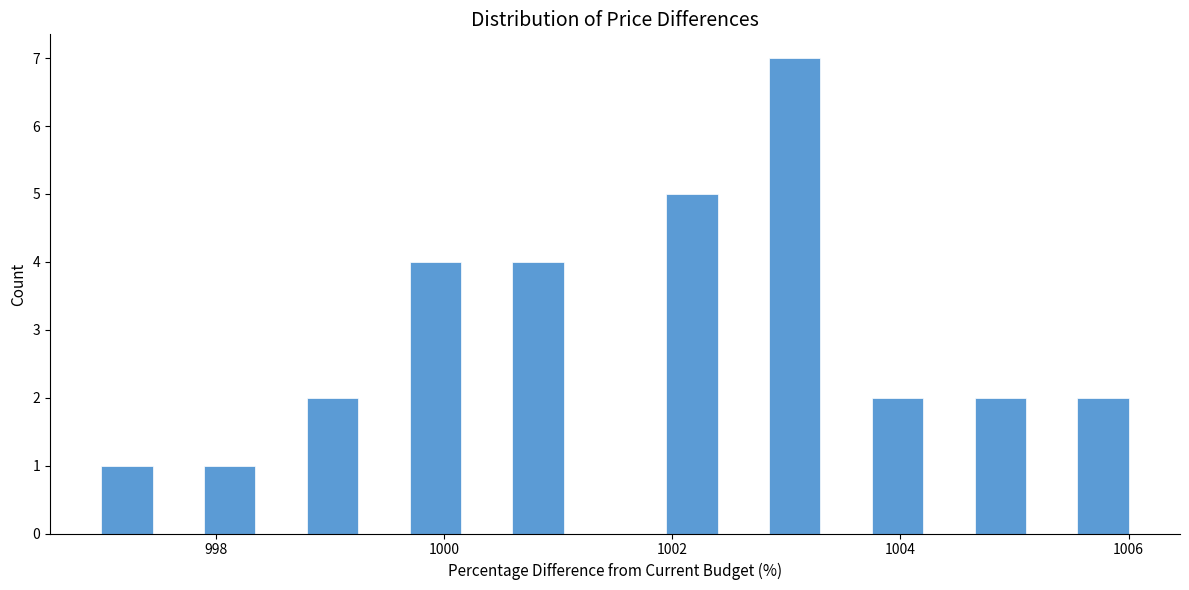

Read against the x-axis, roughly where is the centre of the tallest bar?

1003.0